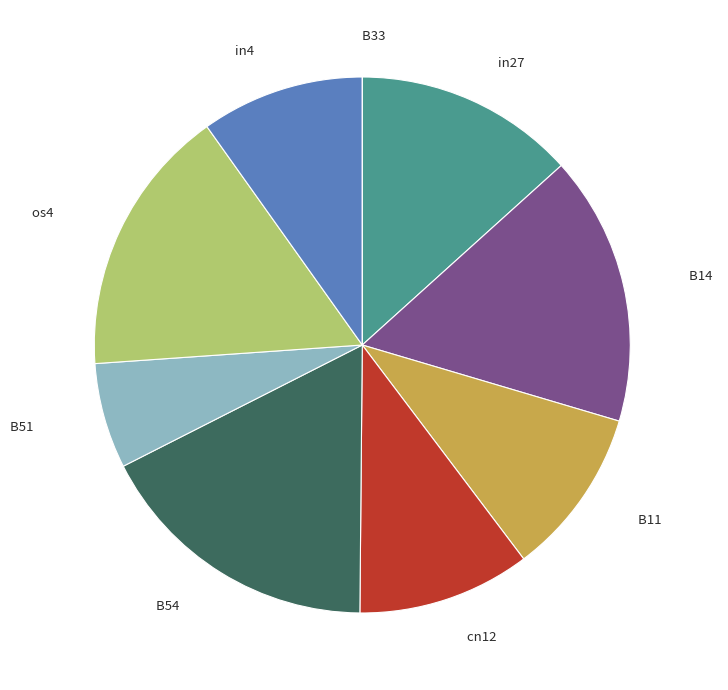

The B14 slice represents 22% of the pie. True or false?

False